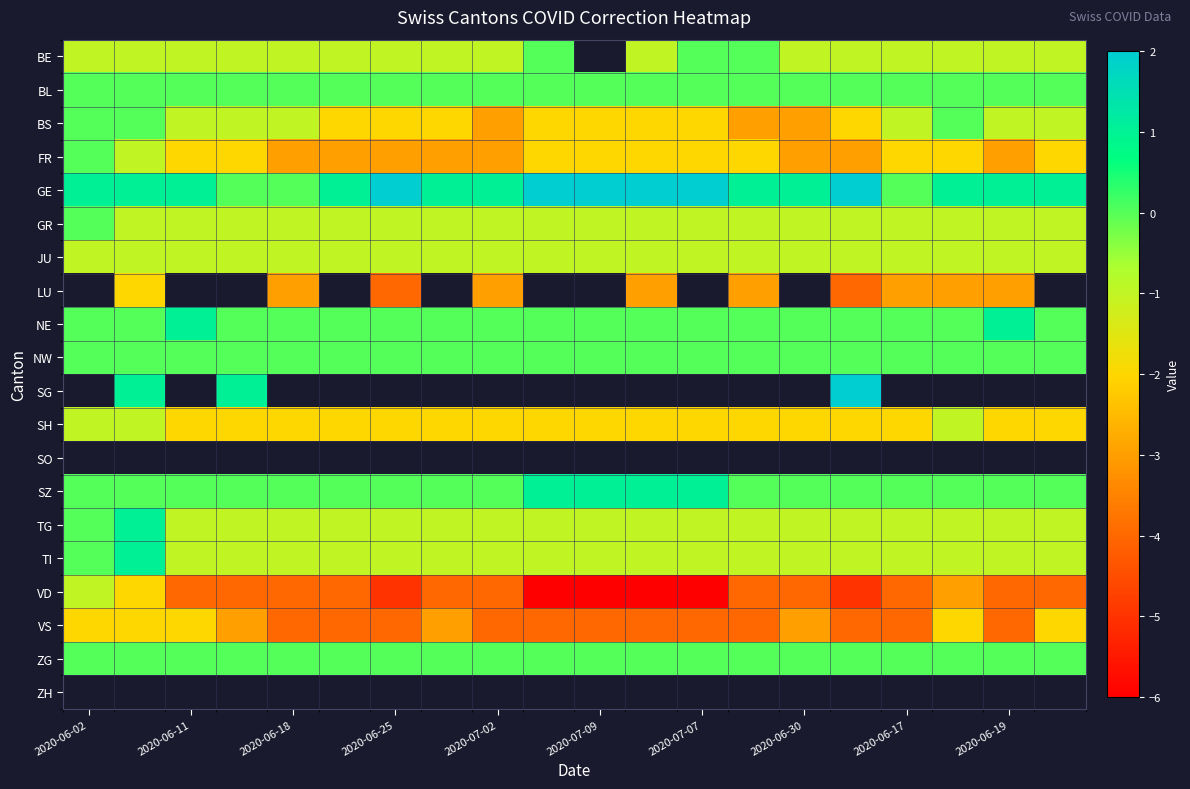

Rank the series by their maximum value, from lowest to highest.

VS, JU, SH, VD, BE, BL, BS, FR, GR, NW, NE, GE, LU, SG, SO, ZG, SZ, TG, TI, ZH